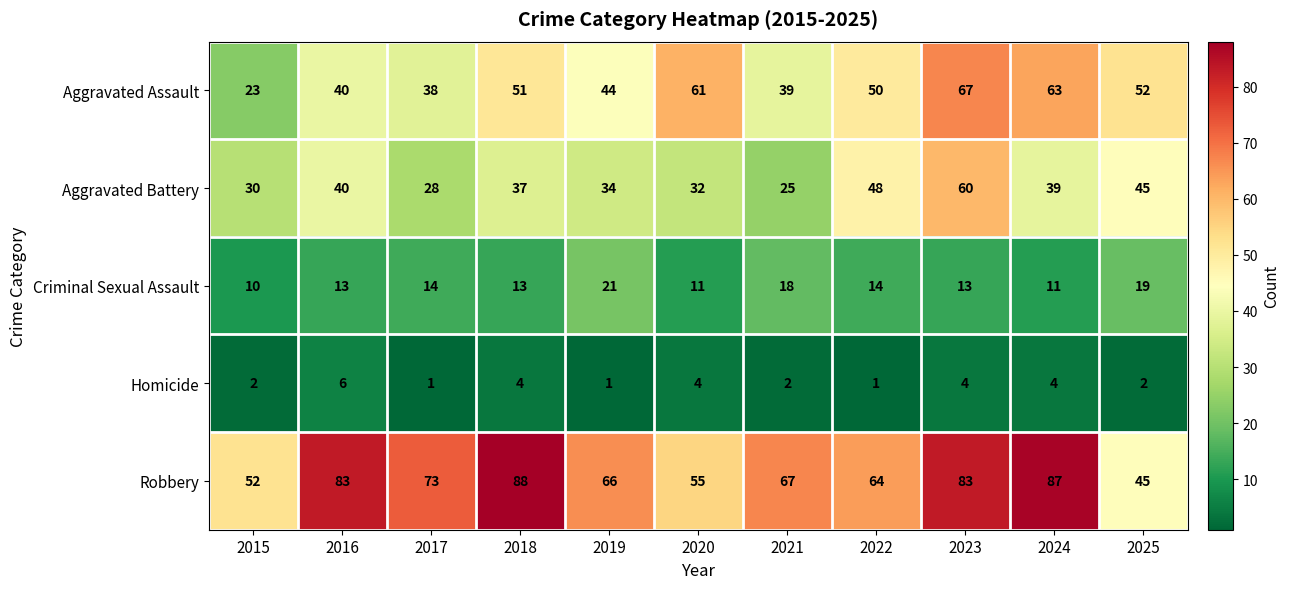

At which category is the sum across all series the highest?

2023